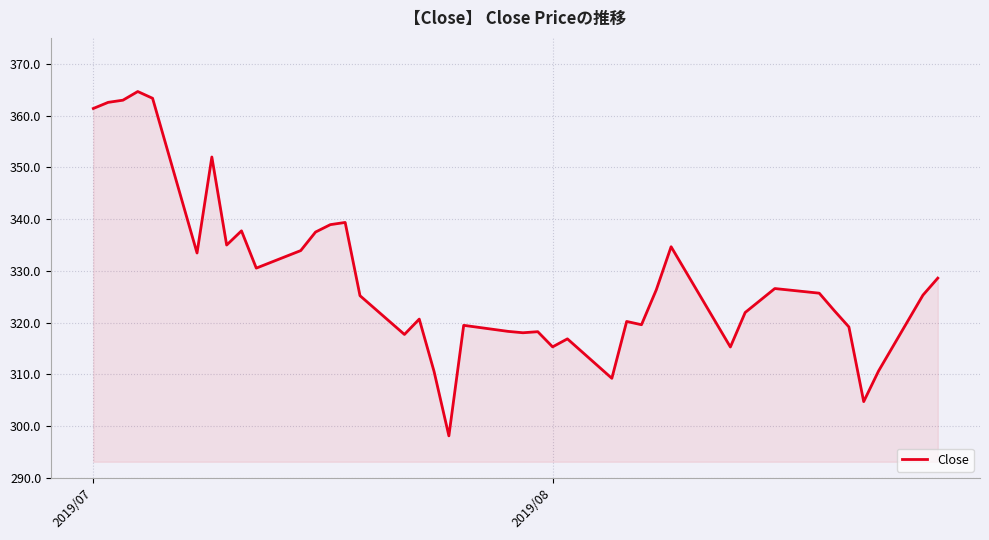

What is the greatest value displayed?

364.6